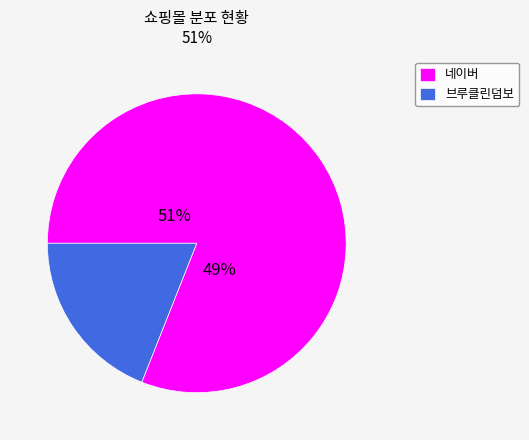

Combined, do 네이버 and 브루클린덤보 account for over 50%?

Yes